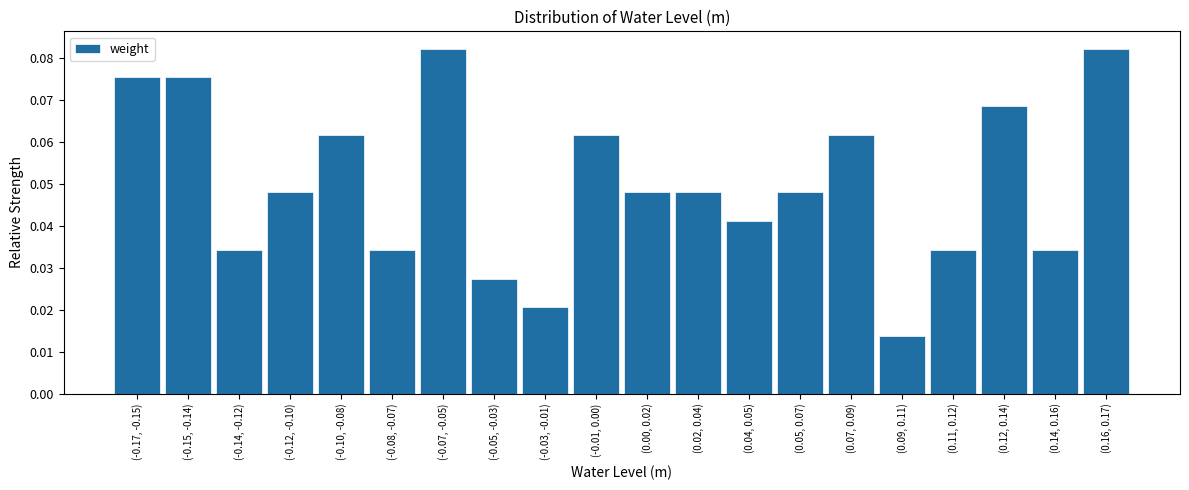

What position from the right is (-0.17, -0.15)?

20